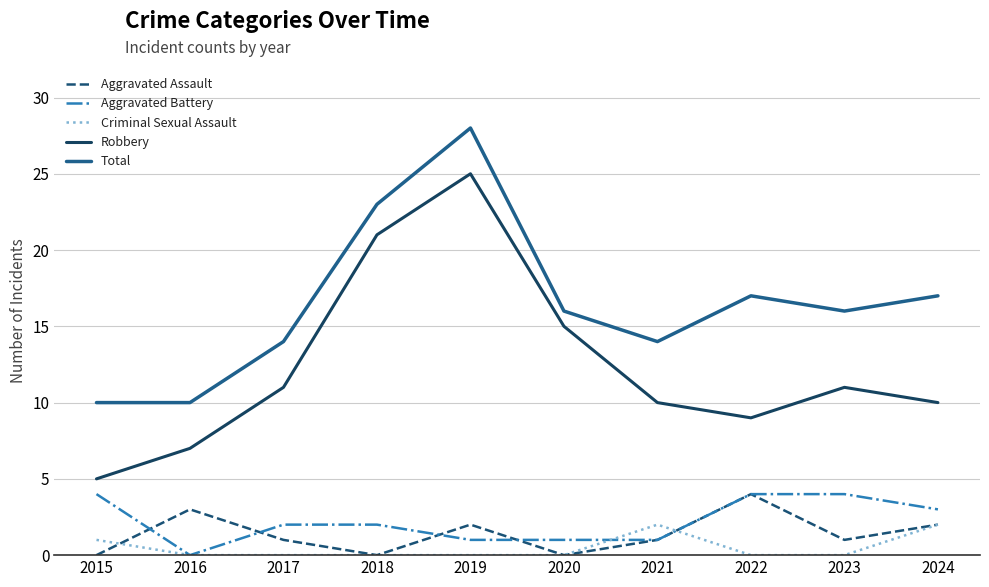

What is the highest value of the Total series?

28